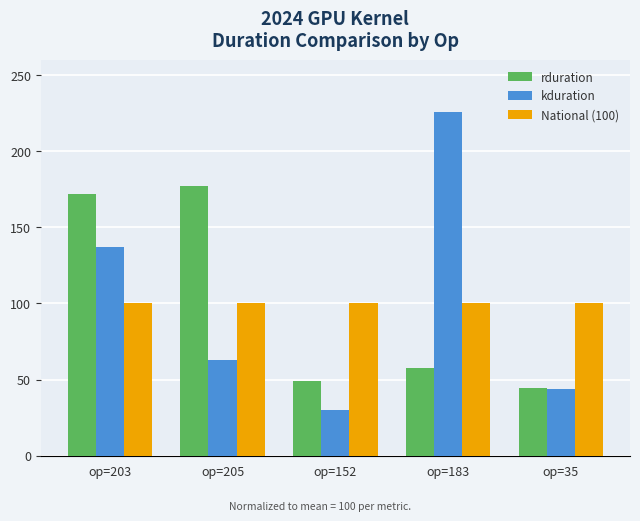

What is the spread (max minus min) of values at op=203?

71.6